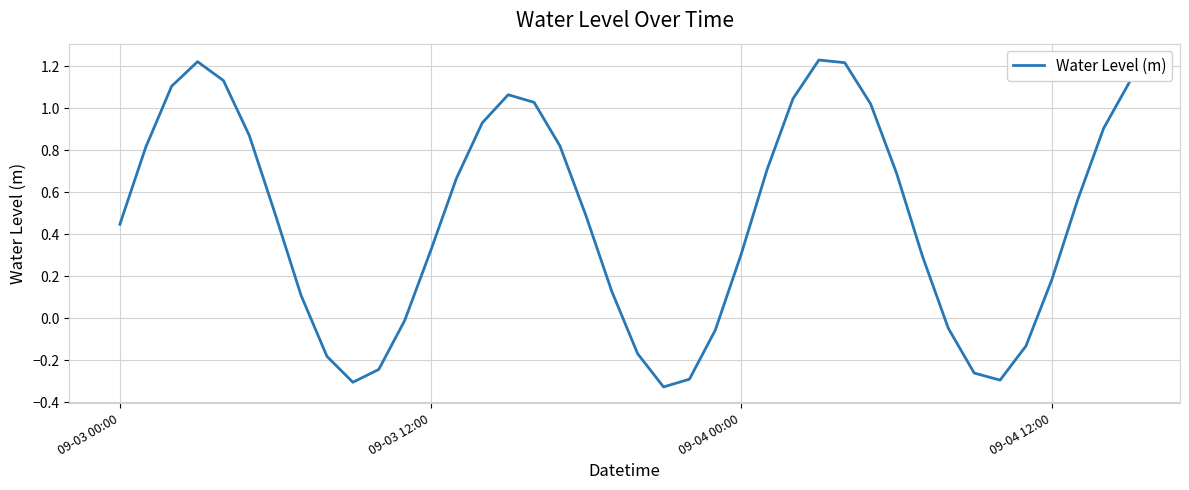

What is the difference between the maximum and minimum values?

1.6